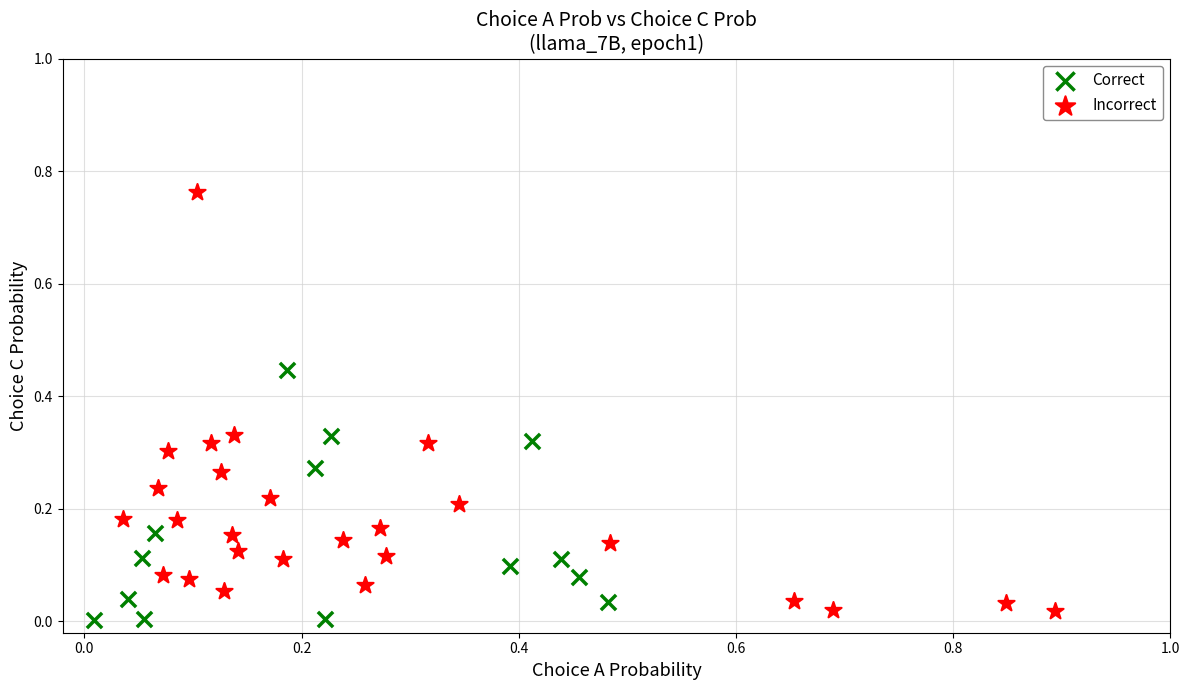

What are all the series names shown in the legend?

Correct, Incorrect